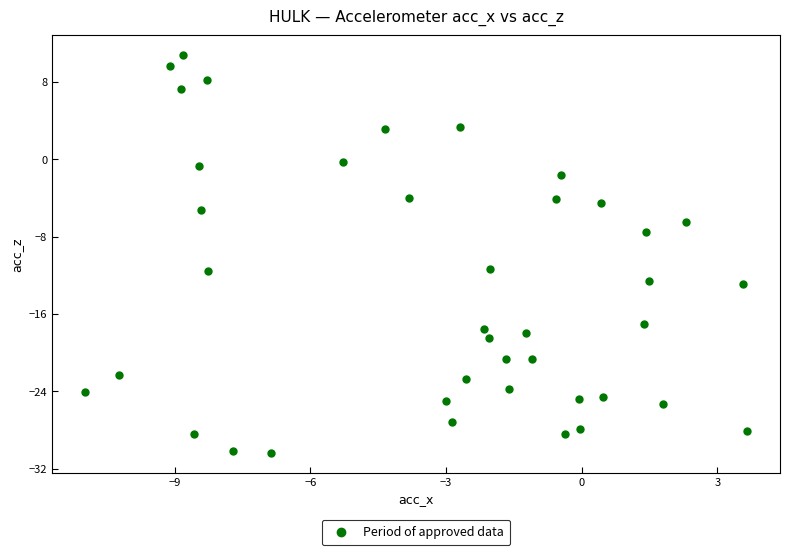

What is the range of Y values (max minus min)?

41.1